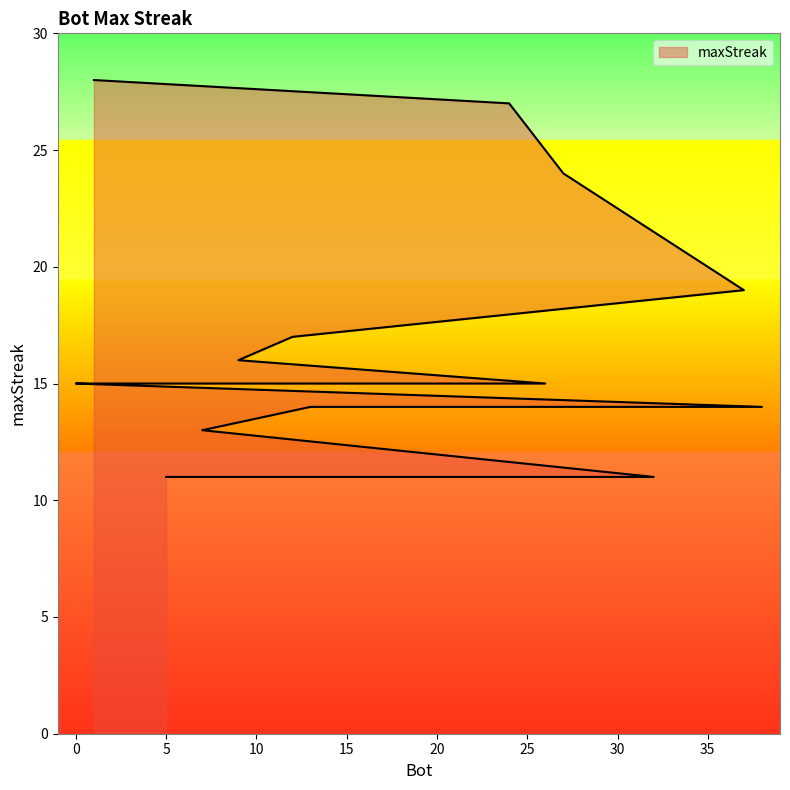

List the labels in order of value, smallest first.

32, 23, 21, 19, 5, 7, 38, 33, 13, 26, 14, 11, 2, 0, 9, 12, 37, 27, 24, 1